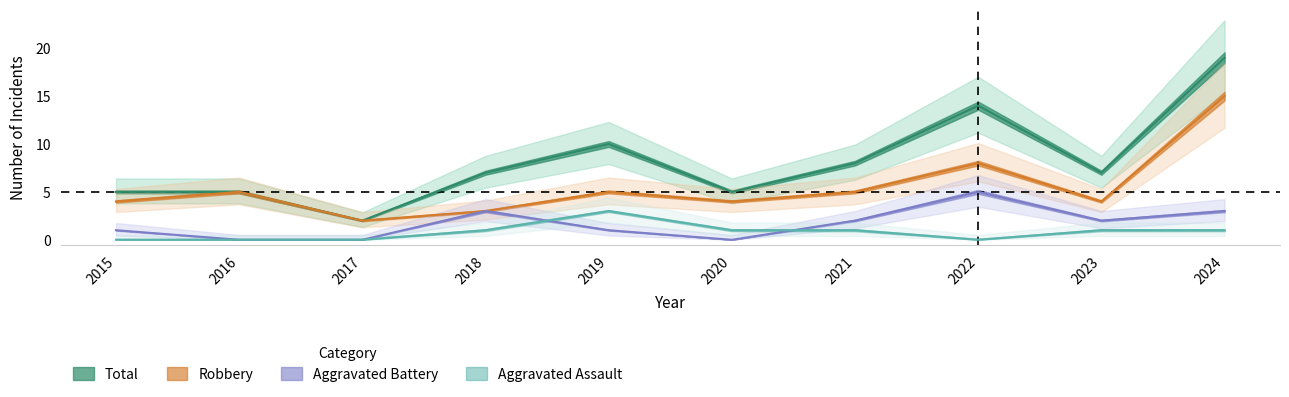

Rank the categories by Robbery value from highest to lowest.

2024, 2022, 2016, 2019, 2021, 2015, 2020, 2023, 2018, 2017